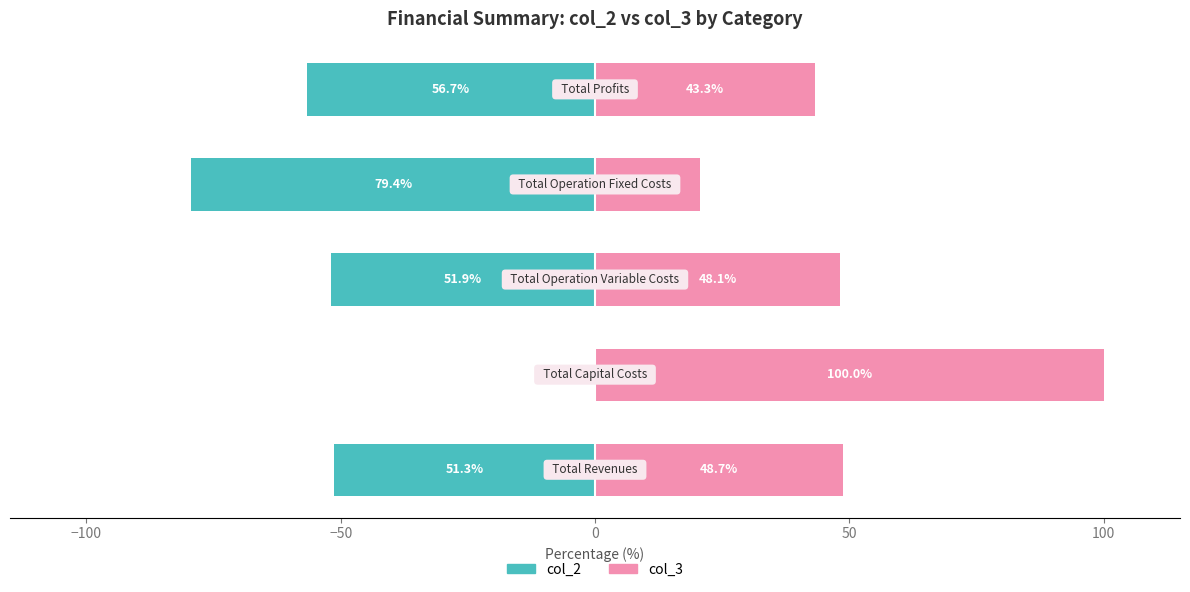

What are all the series names shown in the legend?

col_2, col_3